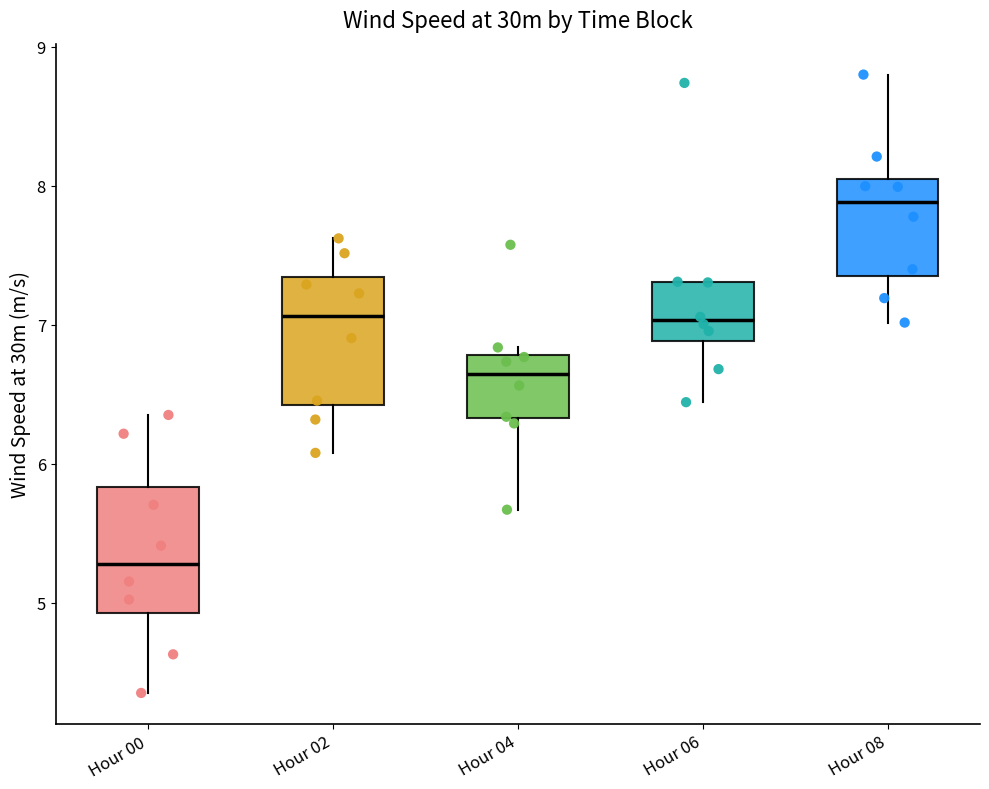

Where is the upper edge of the box for Hour 06 on the y-axis? The values are not printed on the chart, so give them approximately, as read against the axis.

7.3